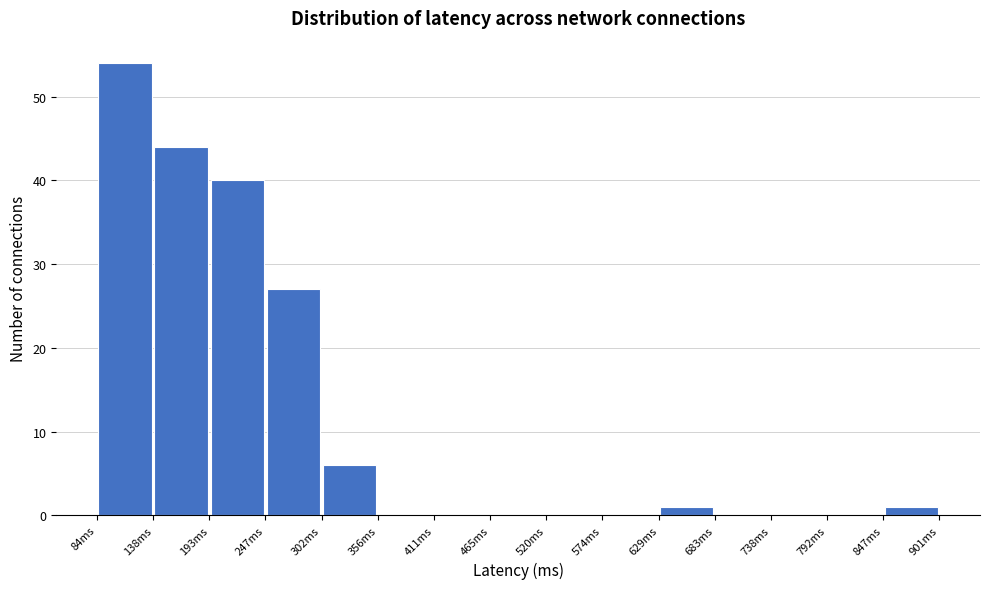

How tall is the bar that spans 190 to 250 on the x-axis? Neither the bar edges nor the heights are printed on the chart, so give them approximately, as read against the axes.

40